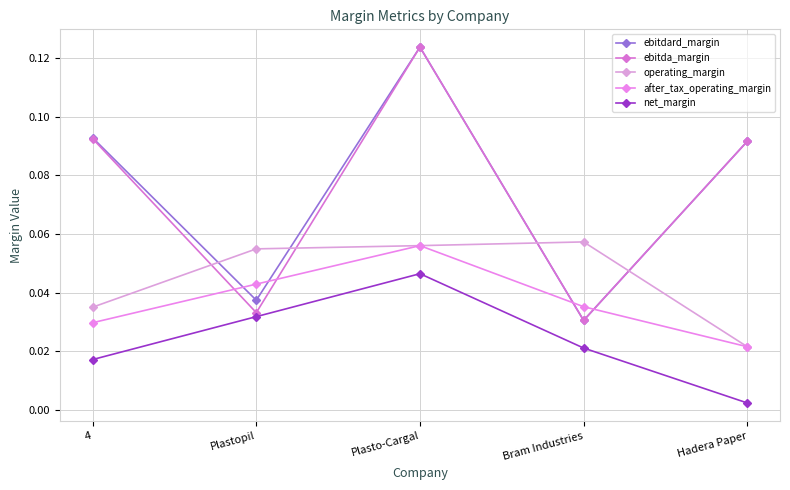

Count the after_tax_operating_margin values in the range 0 to 1.

5